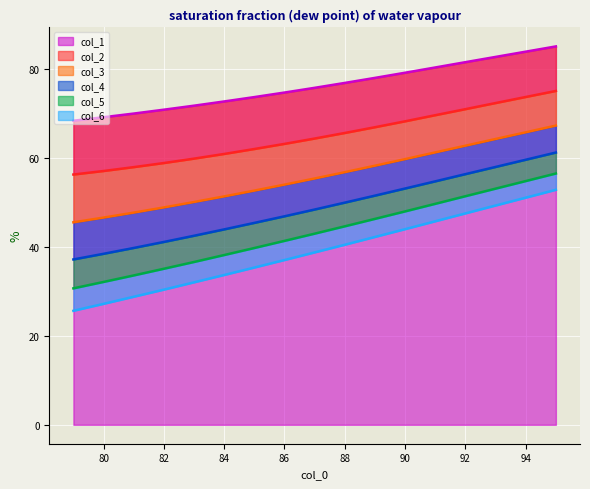

The col_5 series shows 89.0 at 93. True or false?

False